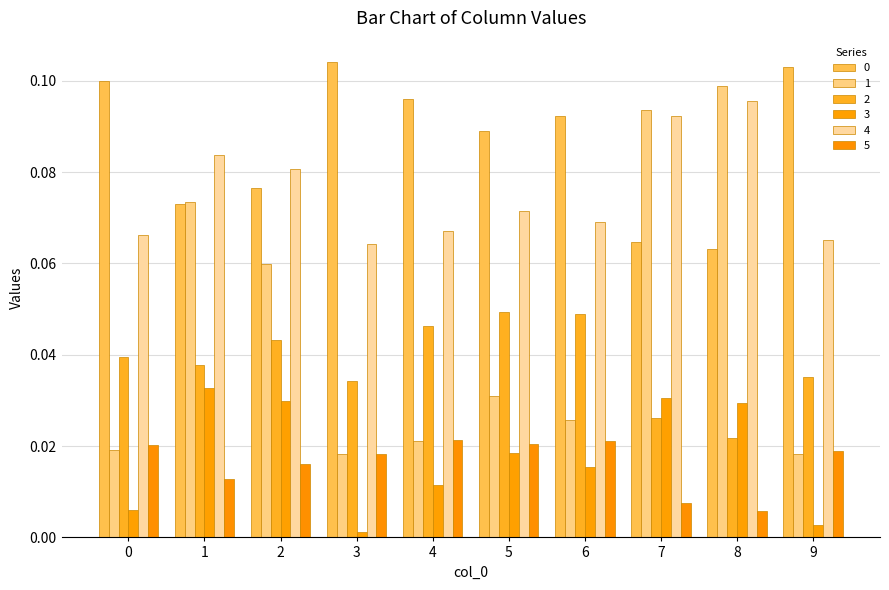

What is the spread (max minus min) of values at 8?

0.1